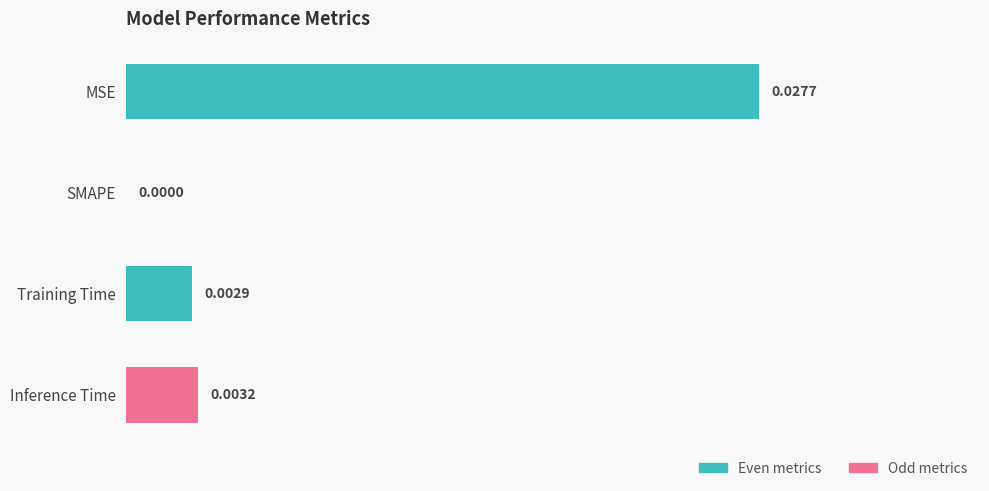

How many values are between 0 and 1?

4